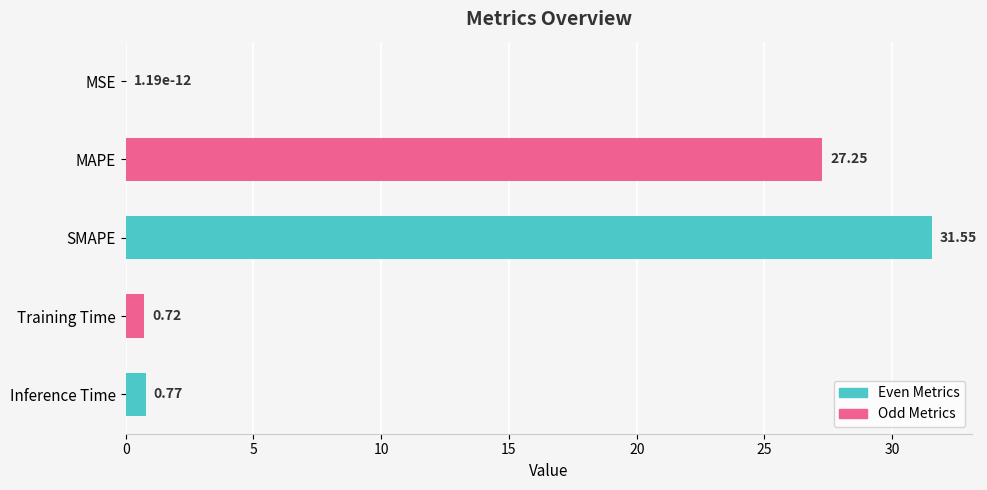

What is the change in value from MAPE to Inference Time?

-26.5